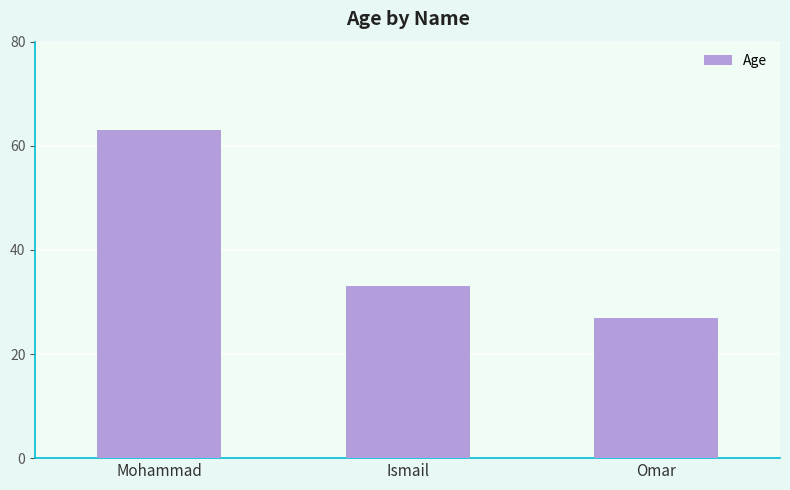

The value at Ismail is 53. True or false?

False